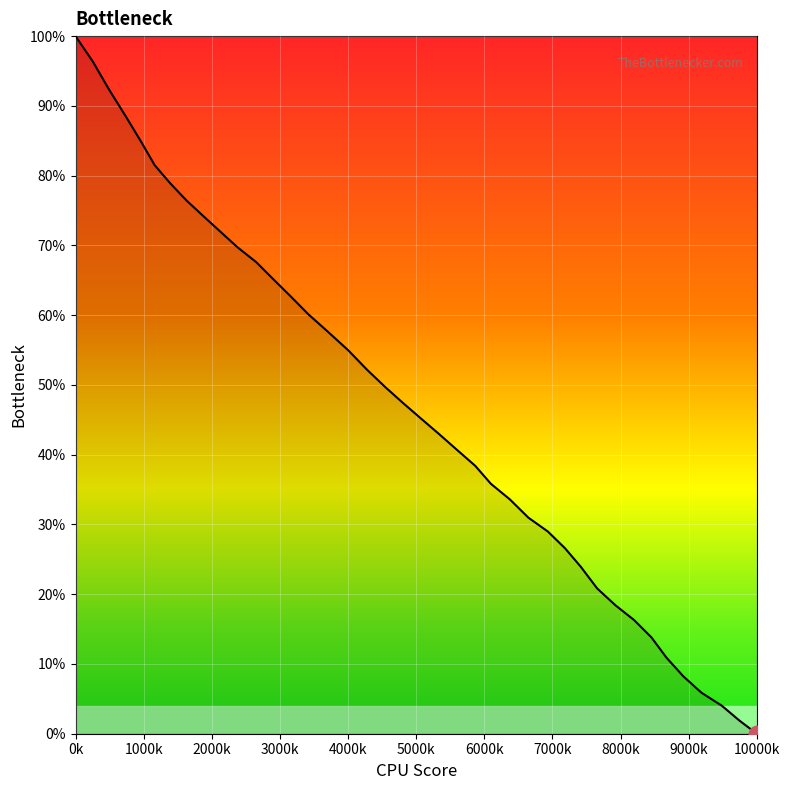

Reading left to right, extract all data points from this chart.

100.0	96.3	92.4	88.6	85.0	81.5	78.9	76.4	74.2	71.9	69.7	67.6	65.1	62.7	60.1	57.7	55.0	52.2	49.7	47.4	45.1	42.9	40.6	38.4	35.8	33.6	31.0	29.0	26.6	24.0	20.8	18.4	16.3	13.8	10.9	8.2	5.9	4.0	1.9	0.0